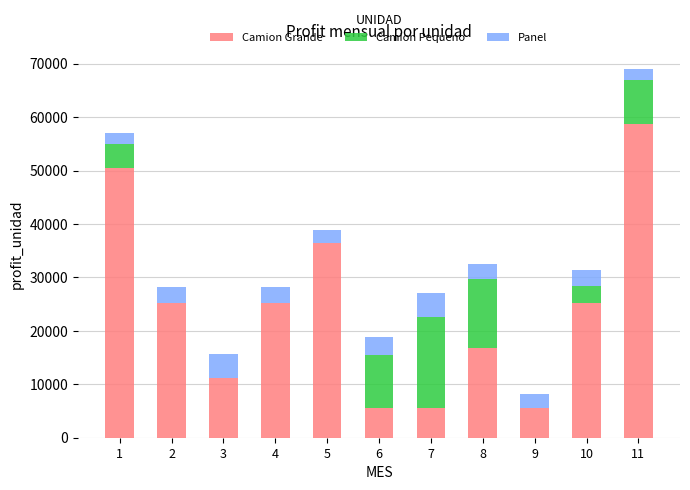

What is the highest value of the Camion Grande series?

58800